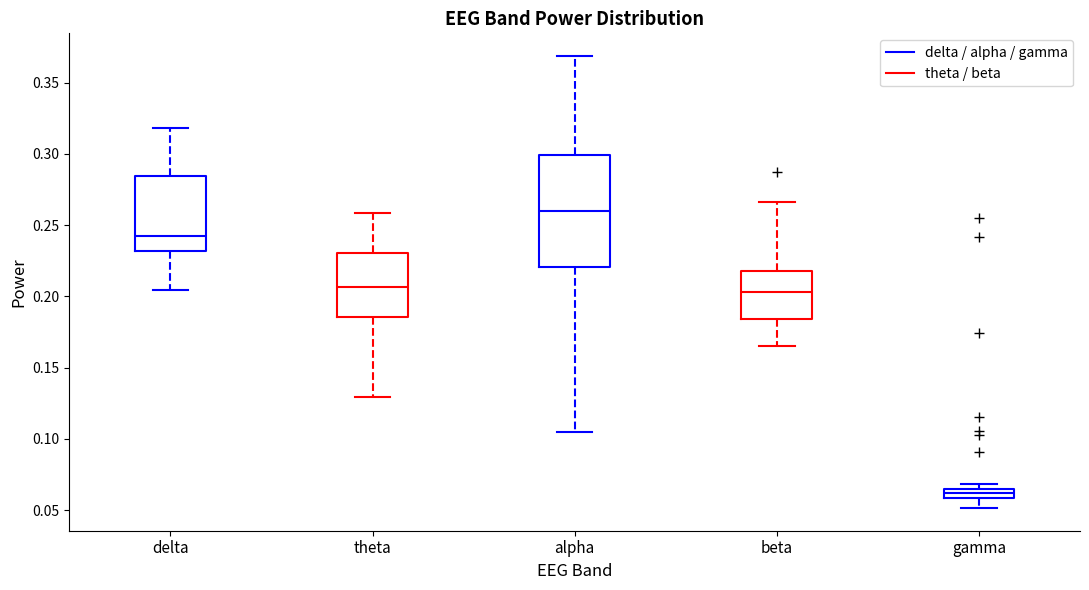

Which box's median line is the highest?

alpha